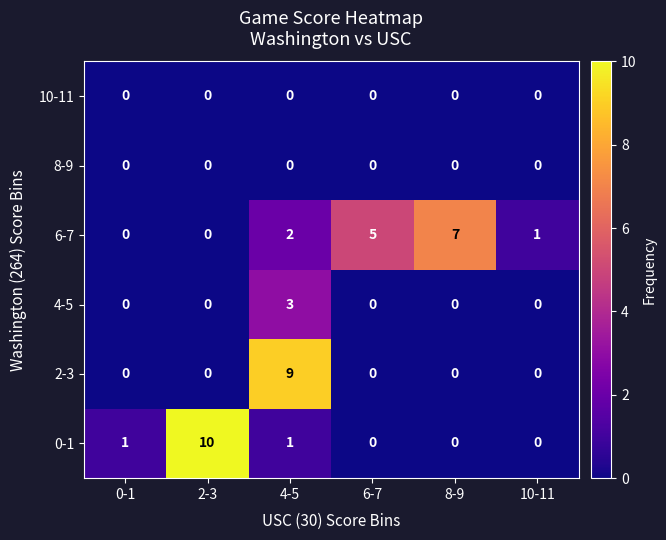

The value of 10-11 at 2-3 is 0. True or false?

True